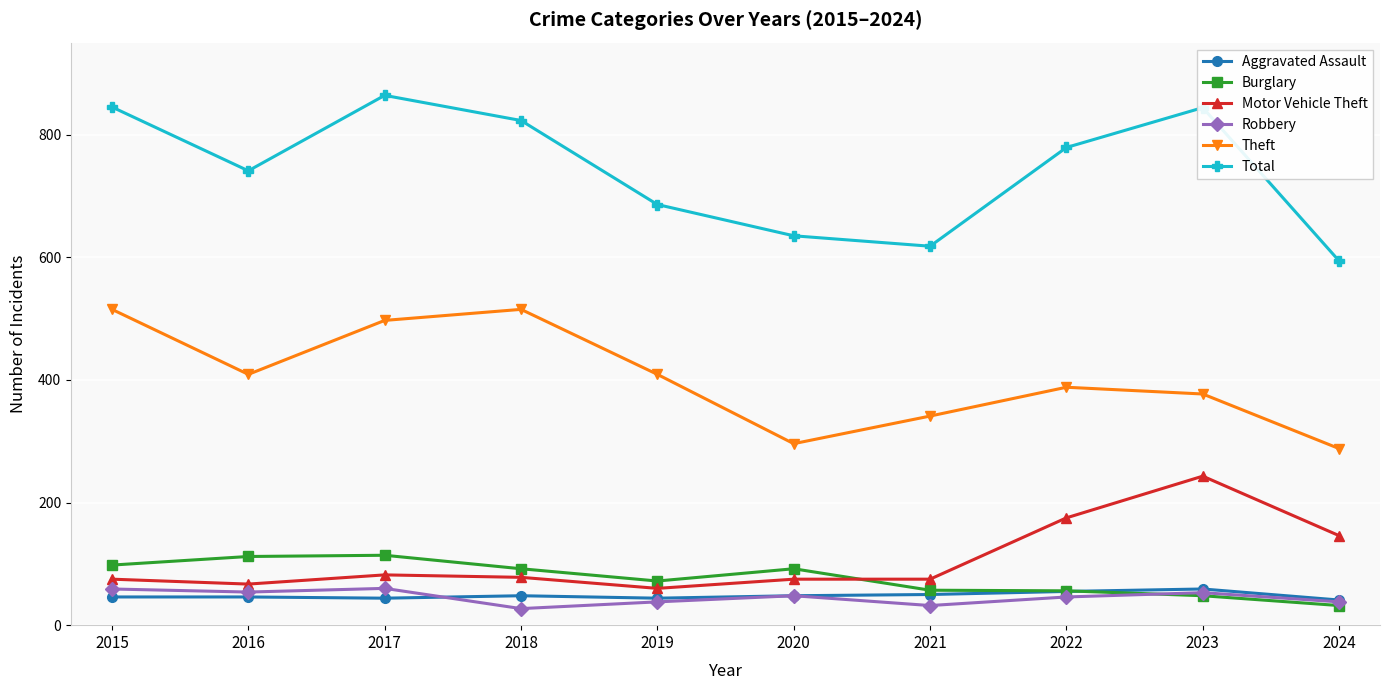

What is the total value across all series at 2021?

1173